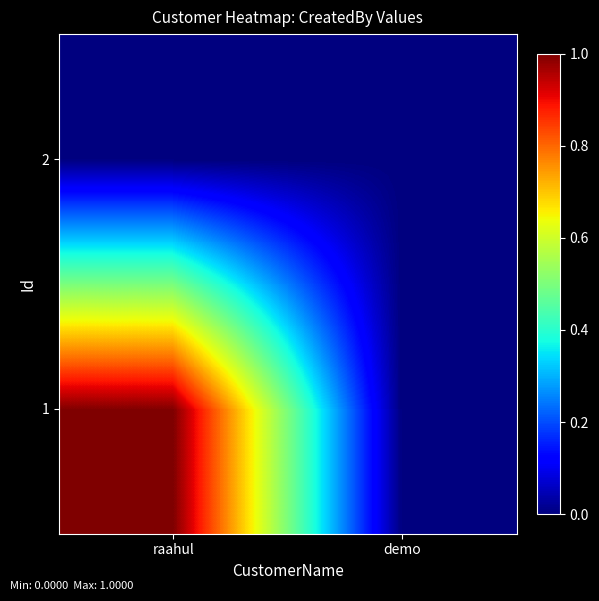

Which series has the largest total across all categories?

1